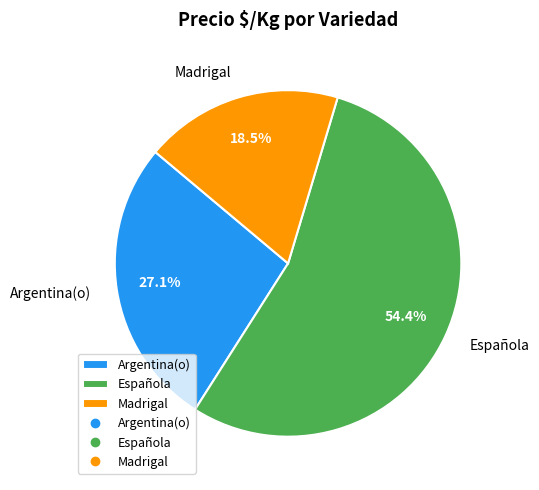

Does Española account for over 50% of the chart?

Yes